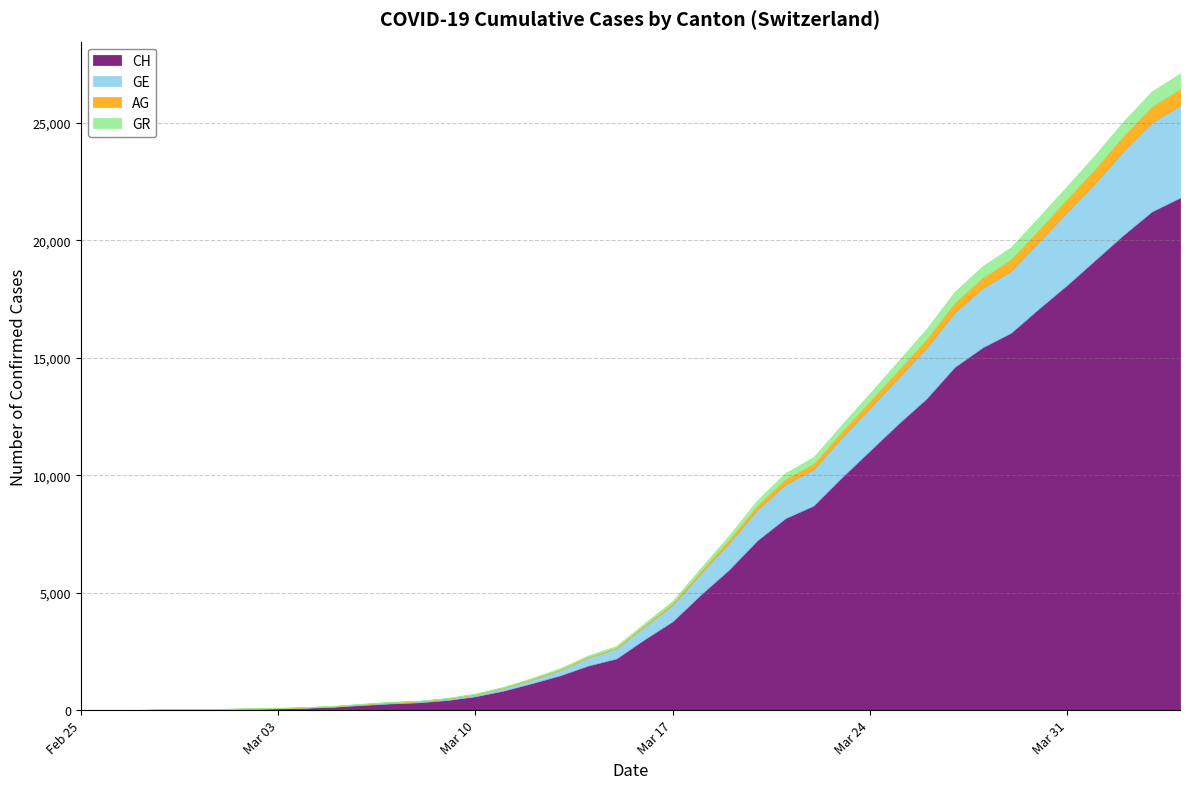

Where do GE and GR first cross each other?

2020-02-28 and 2020-02-29